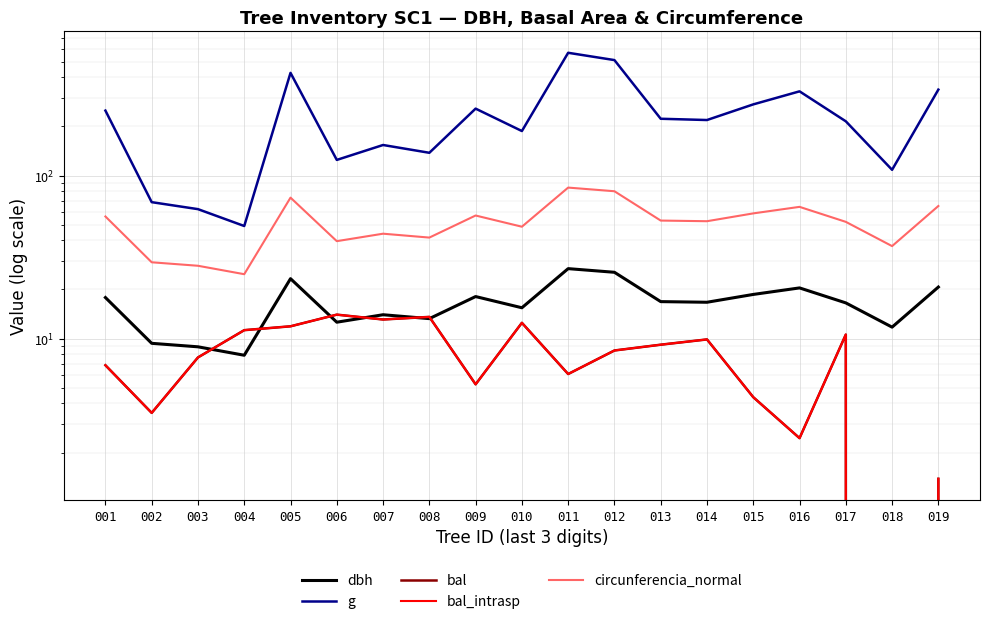

What is the approximate value of bal_intrasp at 008?

13.6